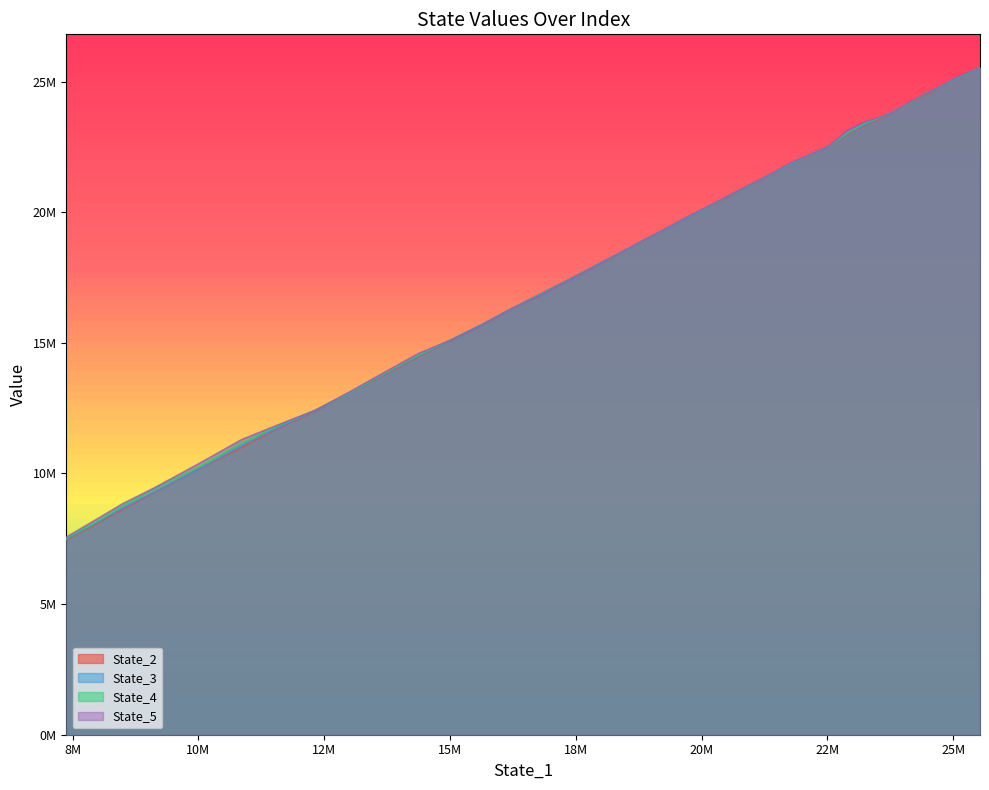

The State_5 series shows 6369012.3 at 5M. True or false?

False